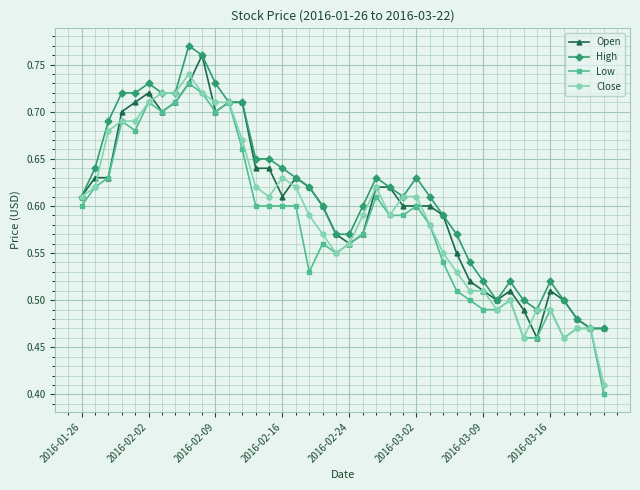

At how many categories does at least one series exceed 0?

40